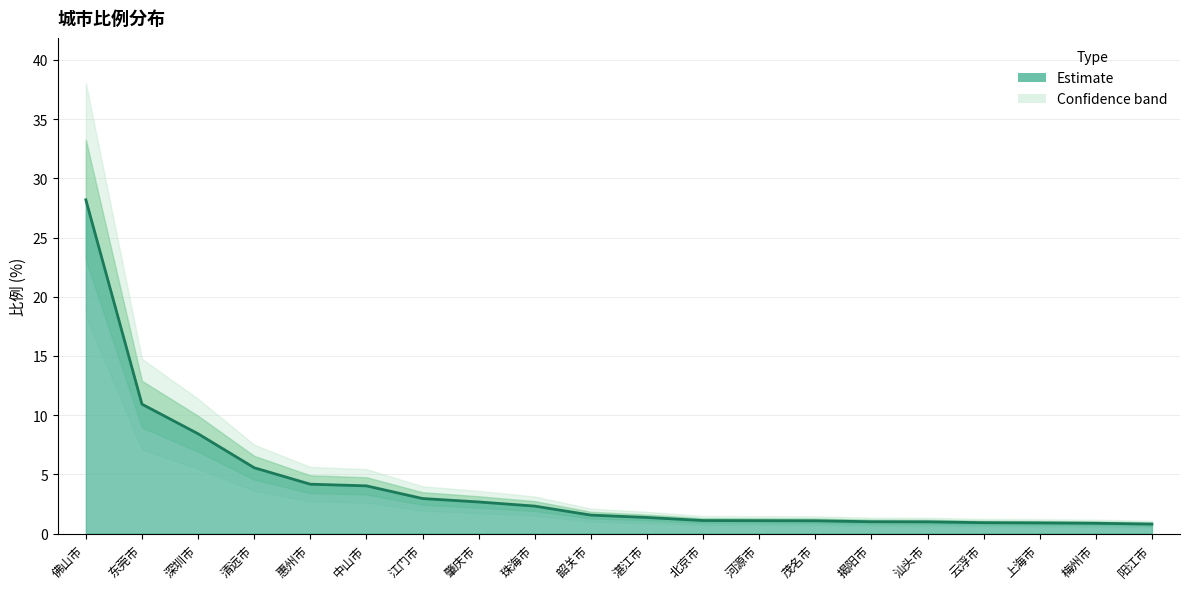

What position from the right is 云浮市?

4